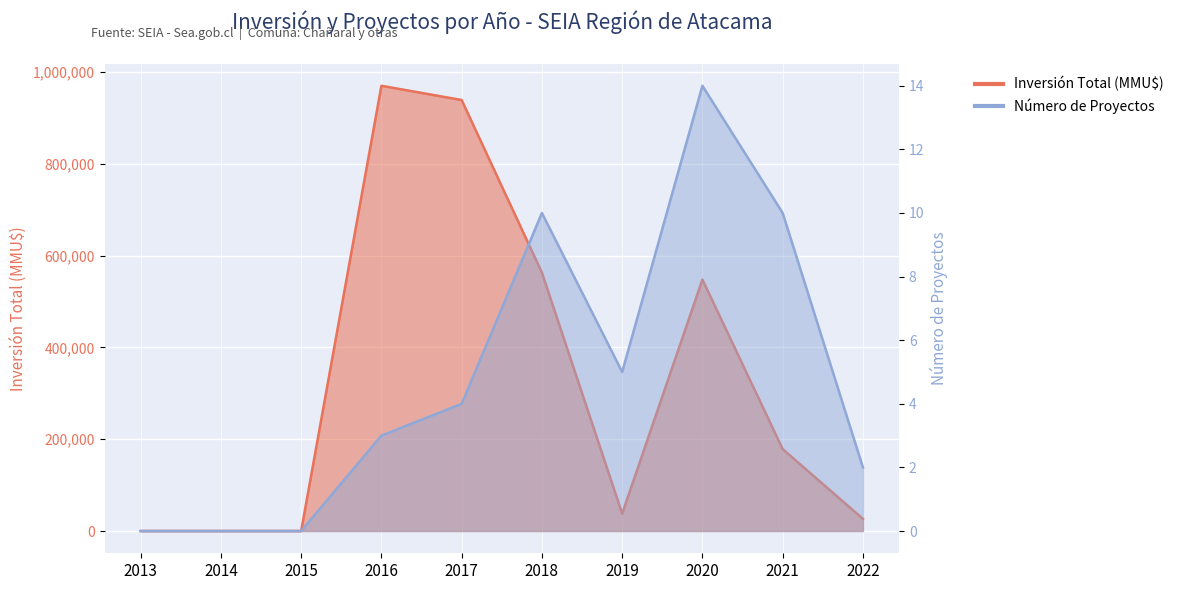

In Inversión Total (MMU$), how many points are lower than both neighbors (excluding endpoints)?

1